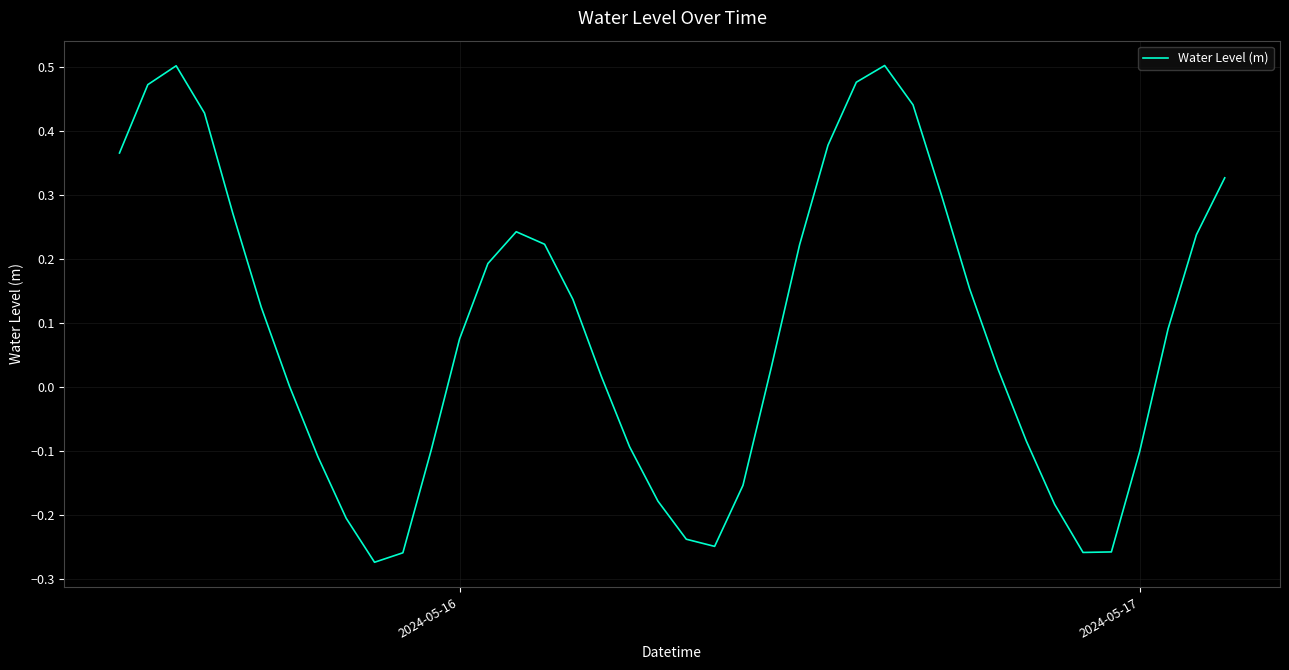

What is the value of the 30th point from the left?

0.3